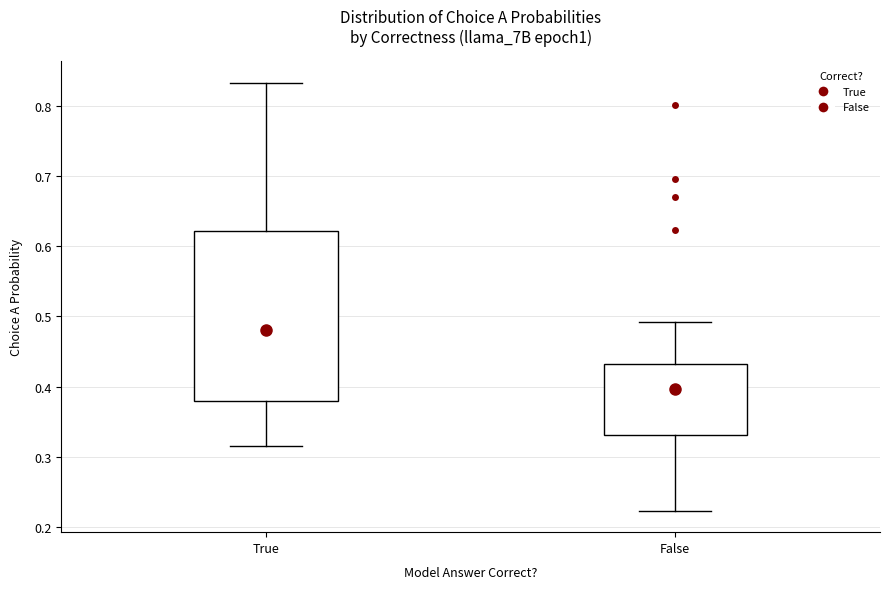

Reading left to right, read every box against the y-axis: the position of its median line, the range the box covers, and the ends of its whiskers. The values are not printed on the chart, so give them approximately, as read against the axis.

True: median 0.48, box 0.38 to 0.62, whiskers 0.32 to 0.83
False: median 0.40, box 0.33 to 0.43, whiskers 0.22 to 0.49